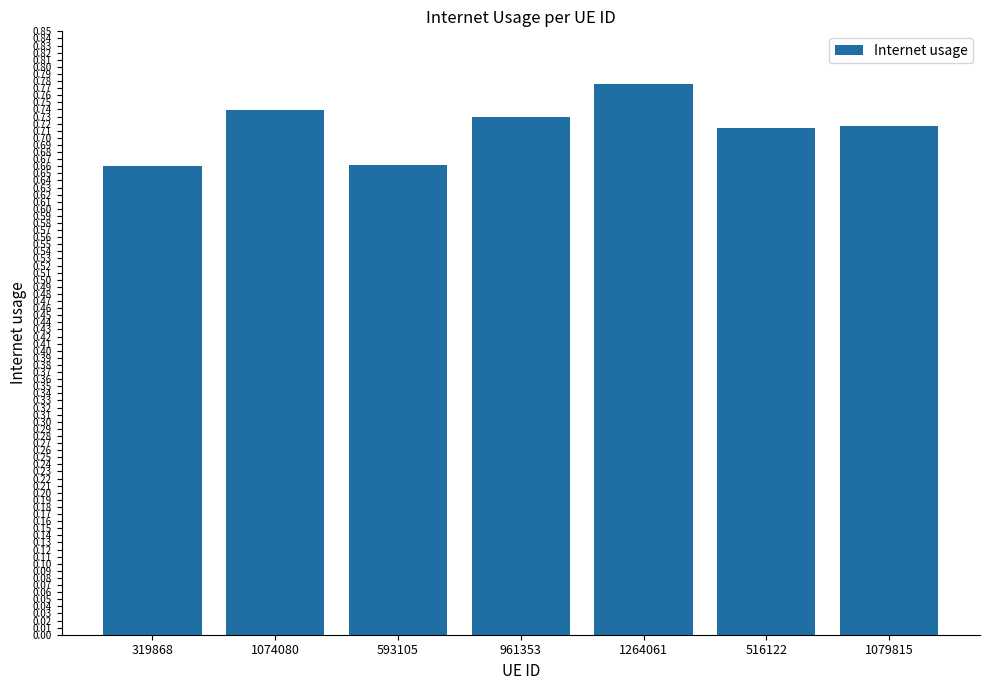

What is the sum of the values at 1079815 and 593105?

1.4